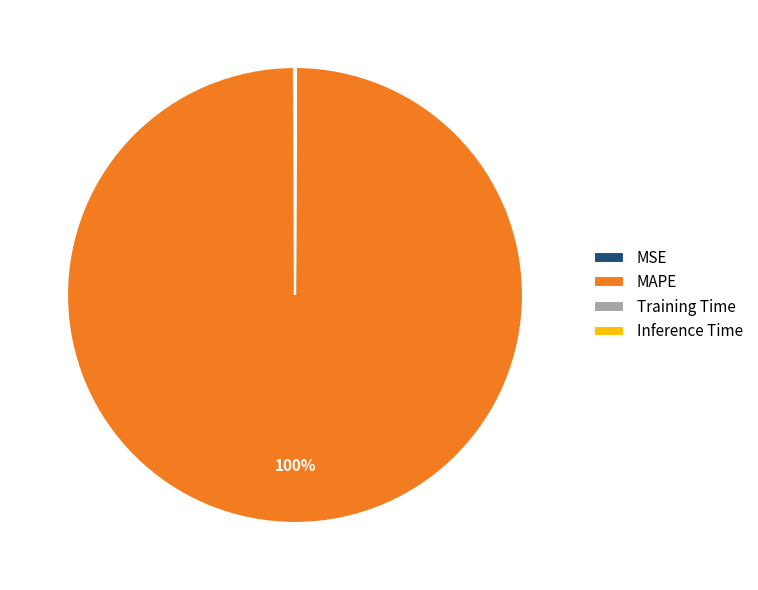

True or false: MAPE accounts for 90% of the total.

False